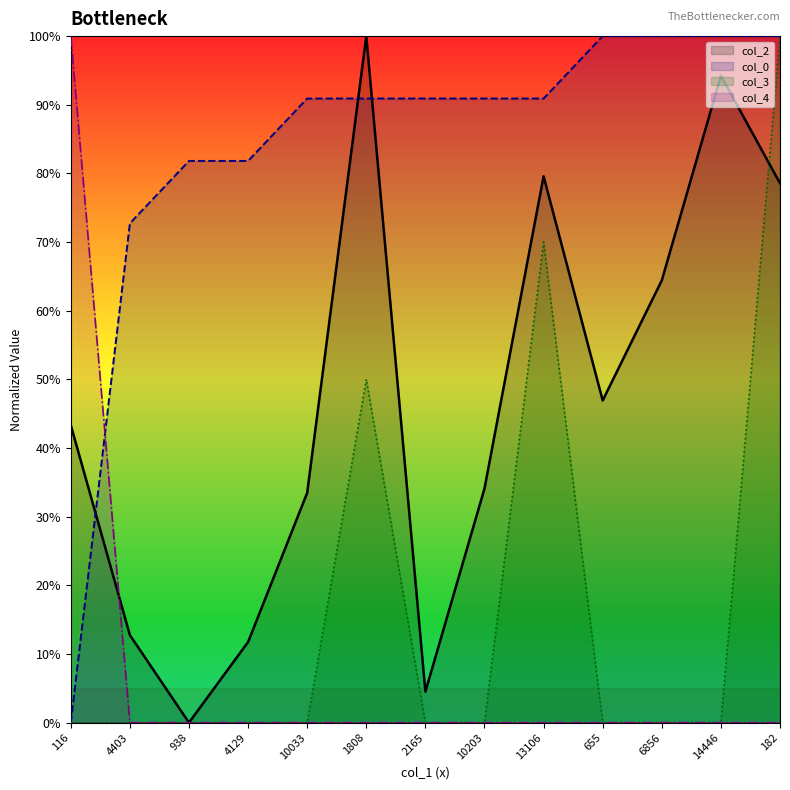

Rank the categories by col_4 value from highest to lowest.

116, 4403, 938, 4129, 10033, 1808, 2165, 10203, 13106, 655, 6856, 14446, 182